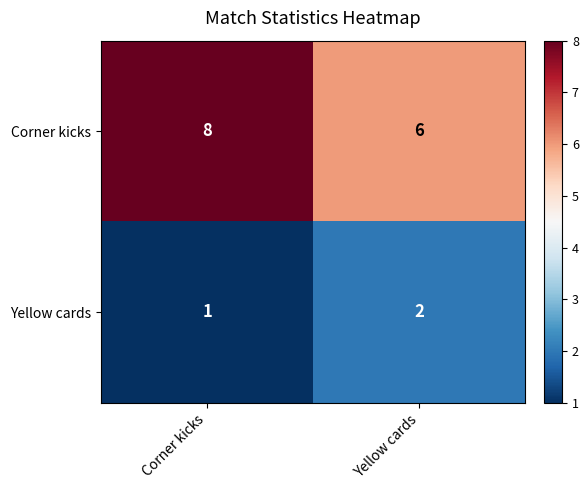

At which label is Yellow cards closest to 1?

Corner kicks